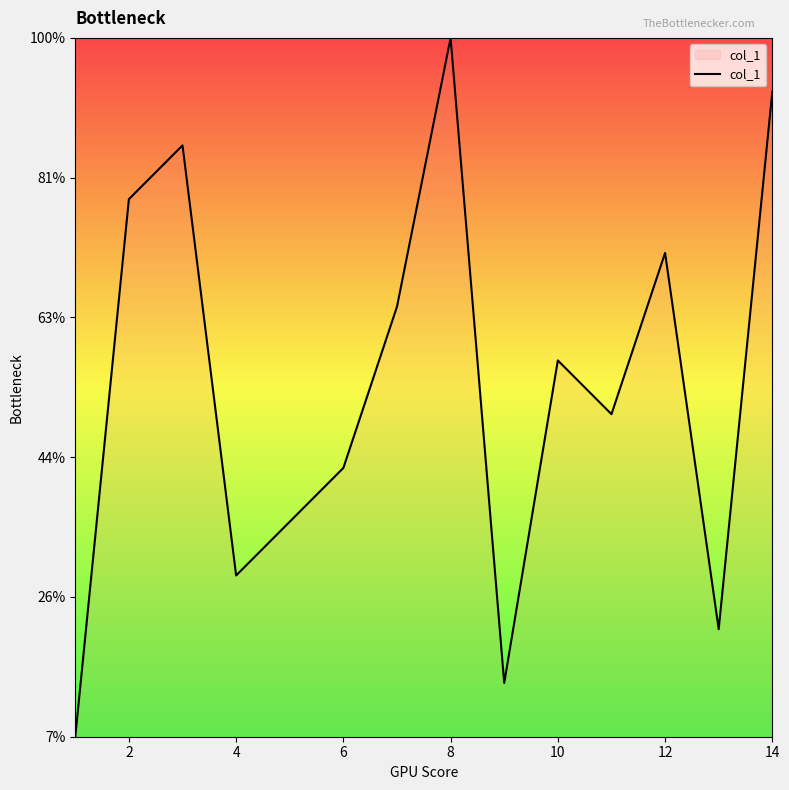

Does the chart have visible grid lines?

No